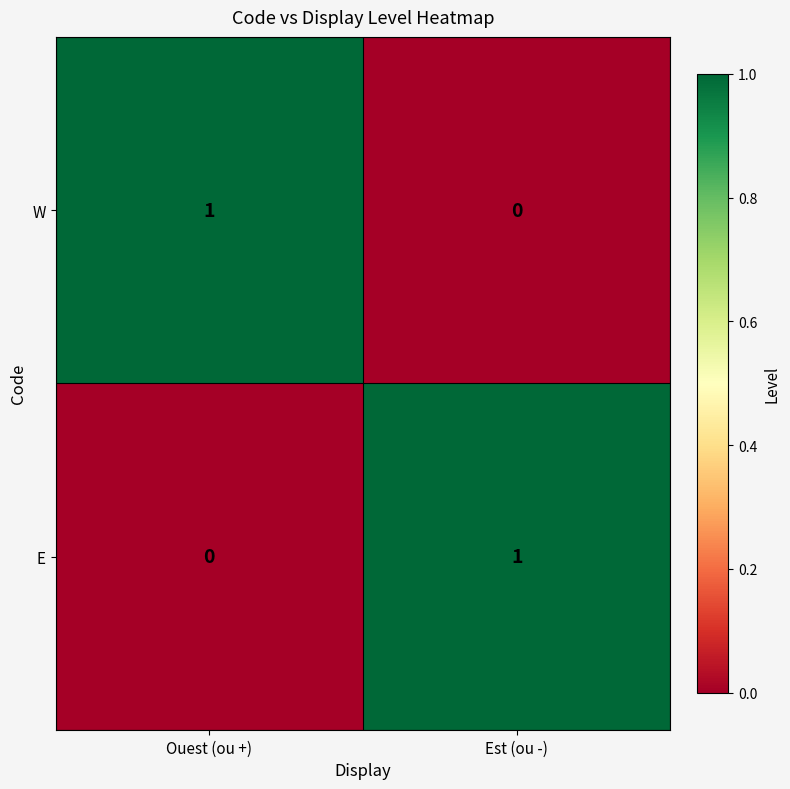

Where is E nearest to the value 0?

Ouest (ou +)